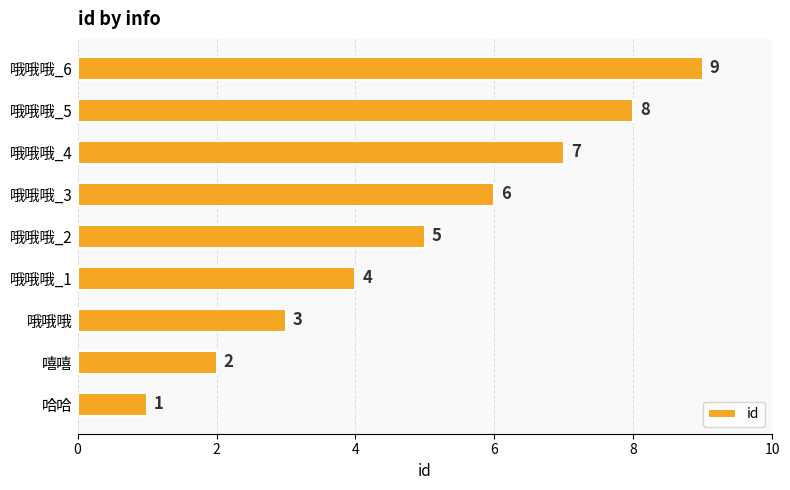

What is the difference between the maximum and minimum values?

8